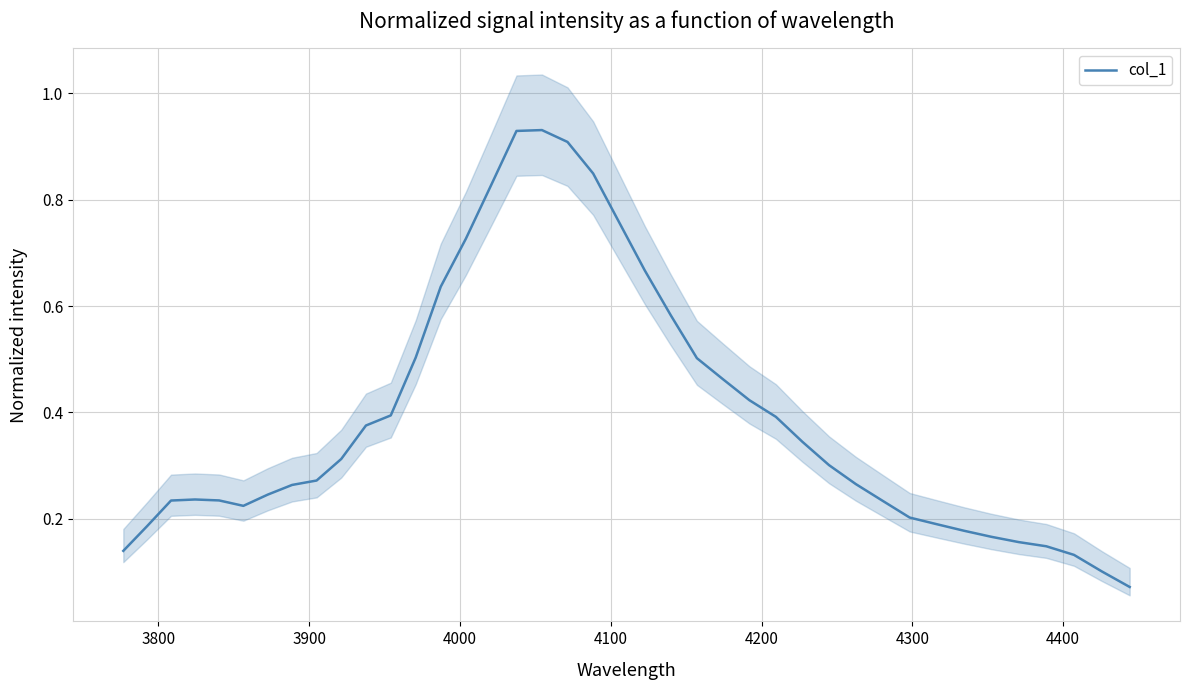

True or false: there are more than 0 points higher than both neighbors.

True